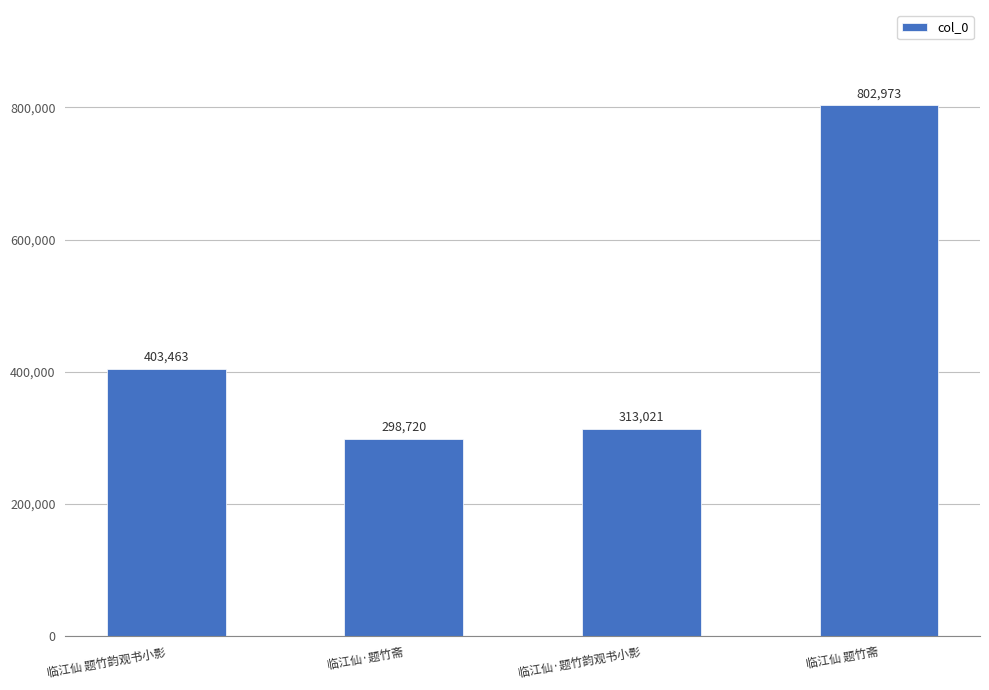

How many data points are less than 403463?

2